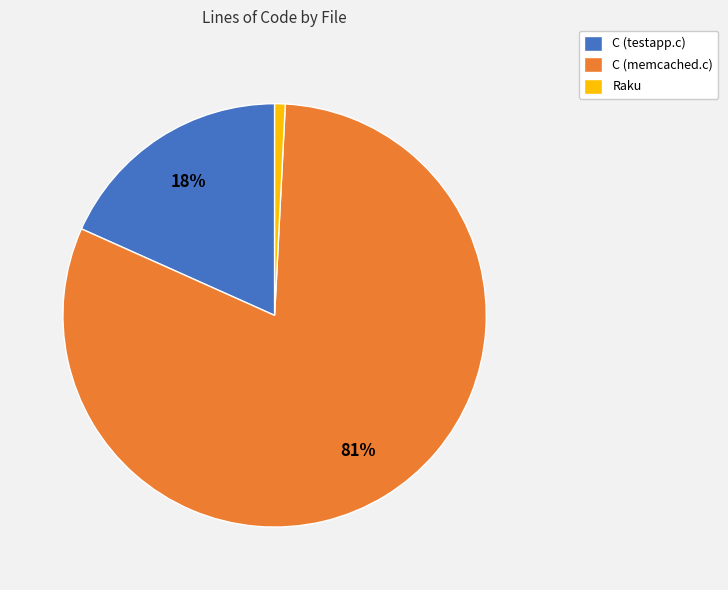

To the nearest percent, what is the combined percentage of C (memcached.c) and C (testapp.c)?

99%